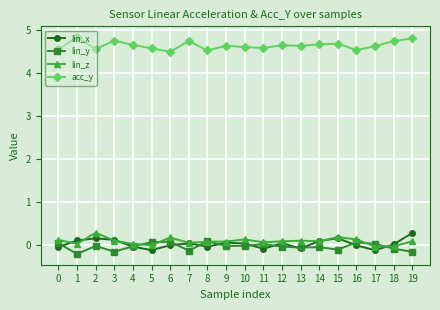

What value does the acc_y series have at 11?

4.6